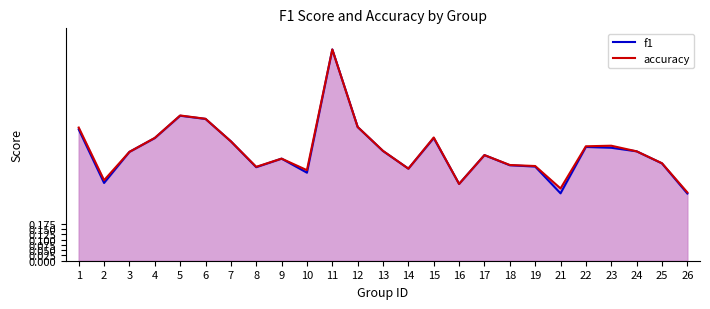

What are all the series names shown in the legend?

f1, accuracy